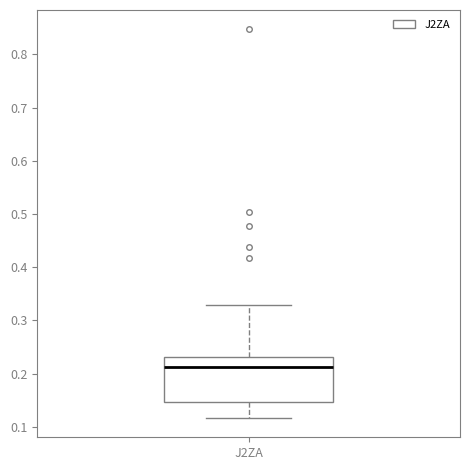

Where is the lower edge of the box for J2ZA on the y-axis? The values are not printed on the chart, so give them approximately, as read against the axis.

0.15